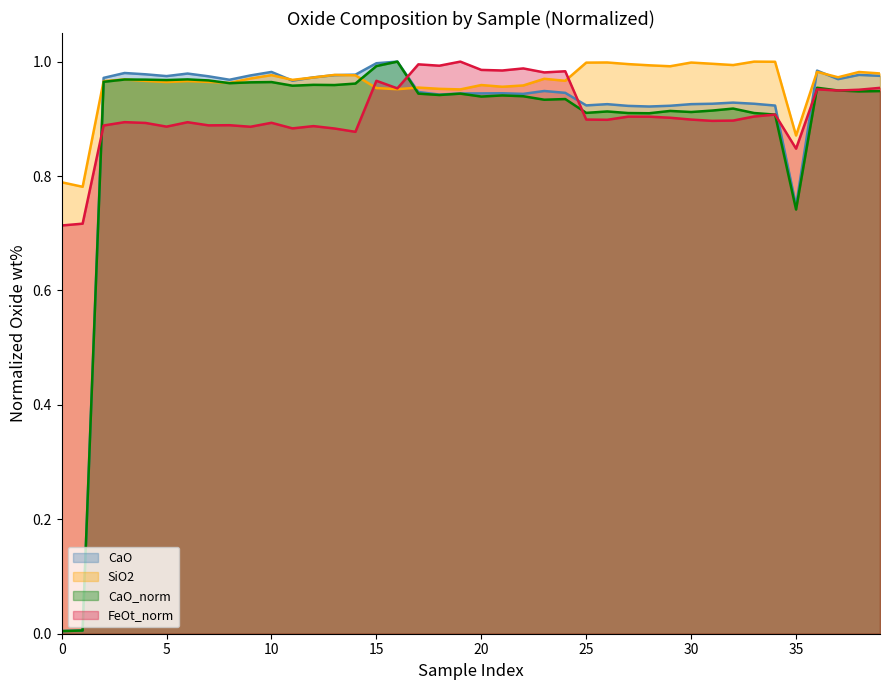

List the series in order of their peak value, highest first.

CaO, SiO2, CaO_norm, FeOt_norm